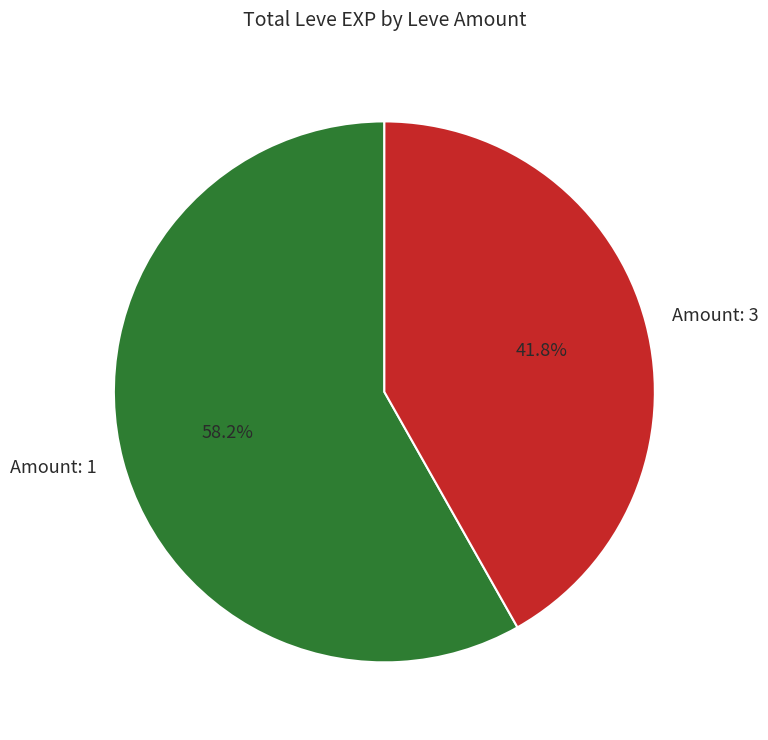

Is there any slice that represents more than half of the pie?

Yes